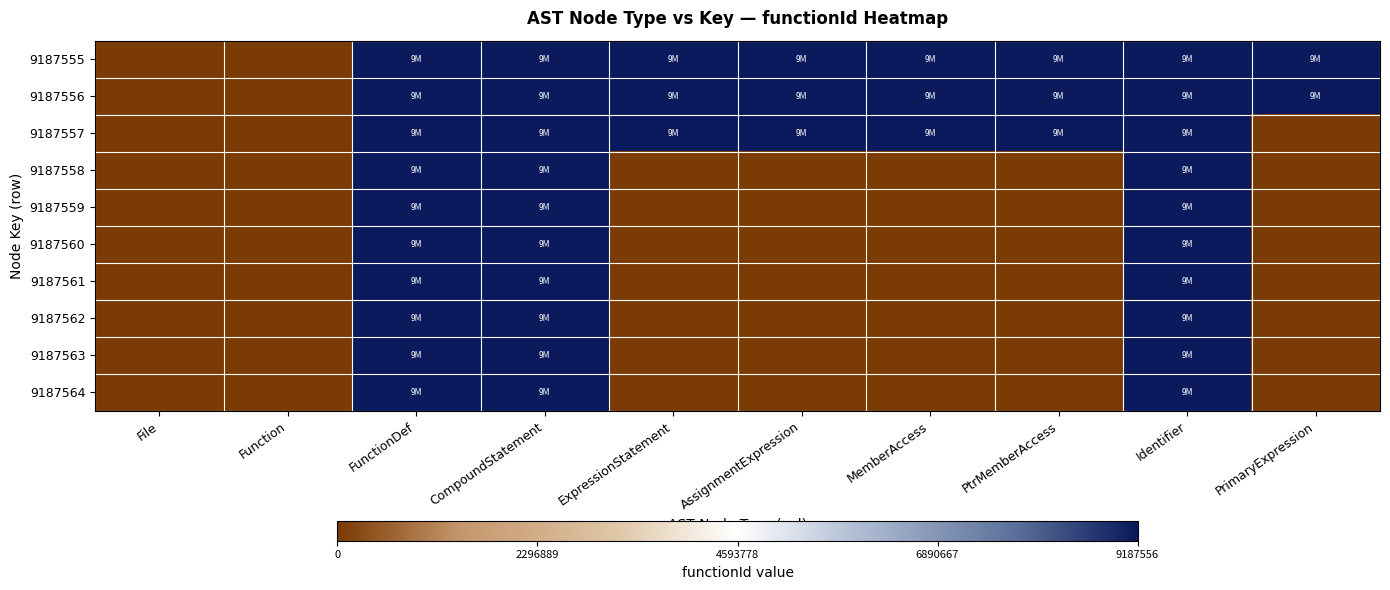

Between FunctionDef and Function, which is larger?

FunctionDef